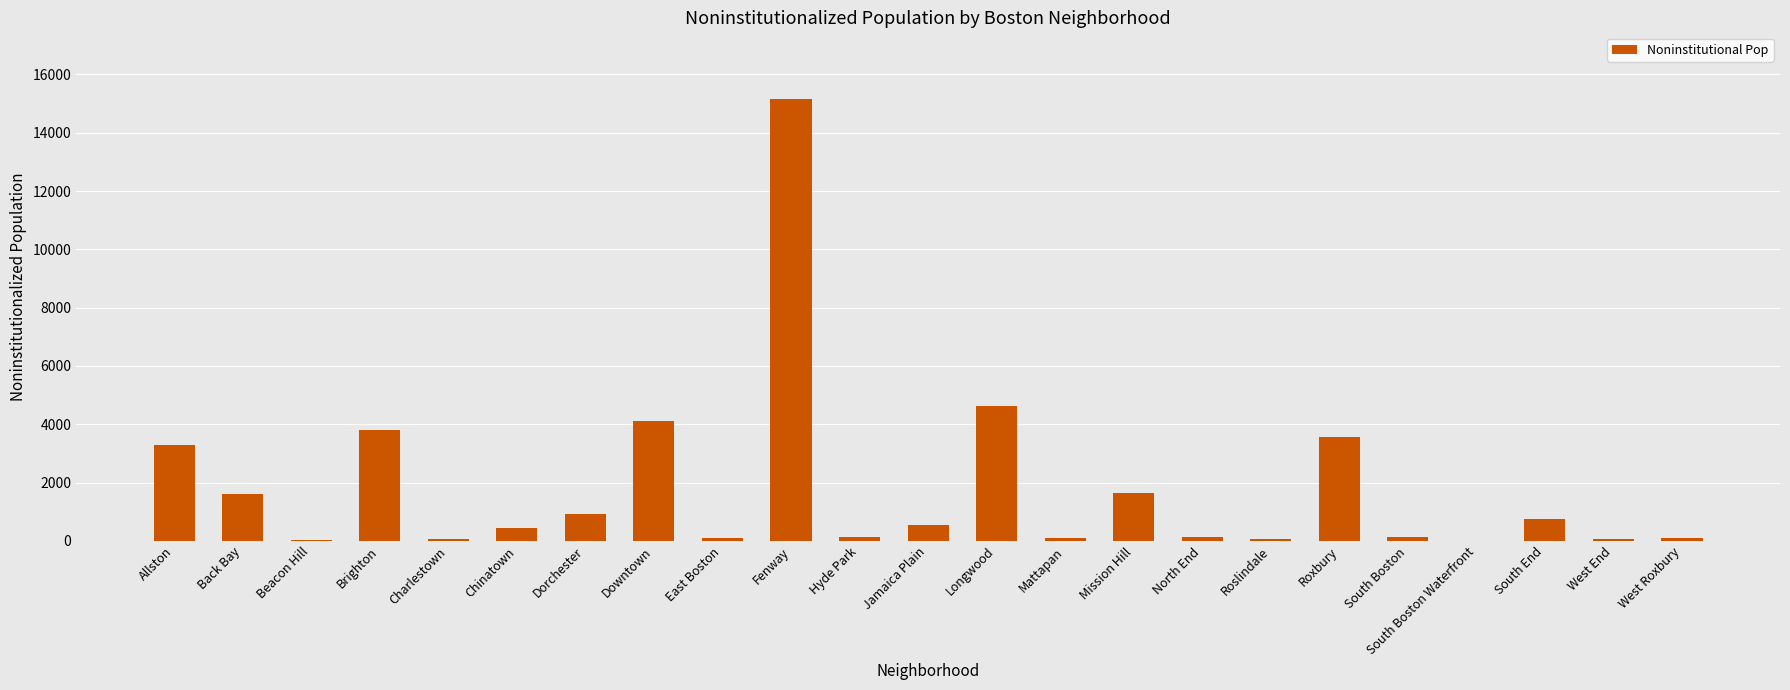

Read the value at Roslindale, to the nearest 10.

60